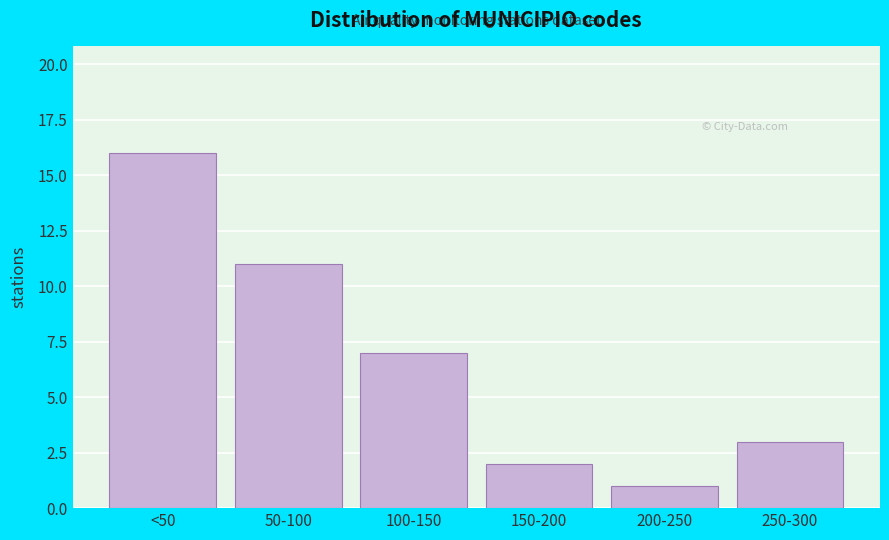

Reading left to right, transcribe all the data shown in this chart.

16	11	7	2	1	3